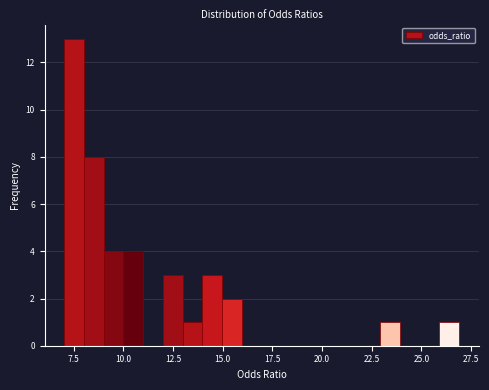

Read against the x-axis, roughly where is the centre of the tallest bar?

7.5